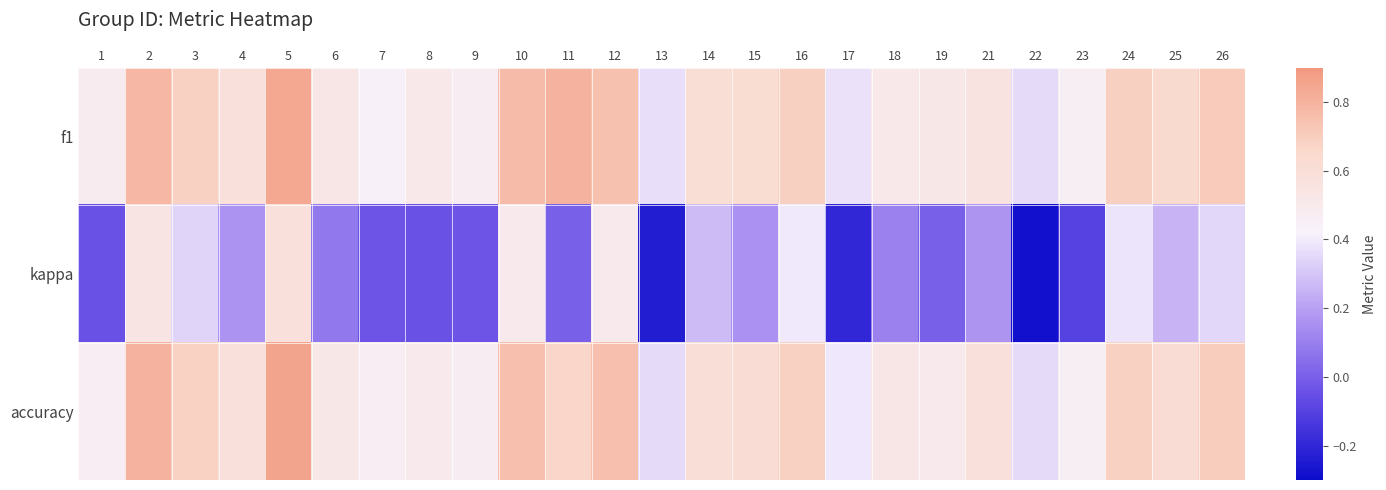

Count the number of data series in this chart.

3